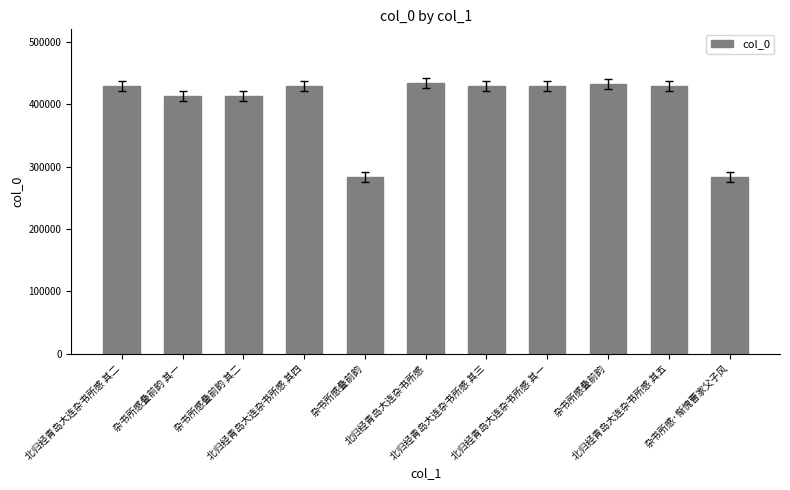

What is the label of the 6th bar from the left?

北归经青岛大连杂书所感